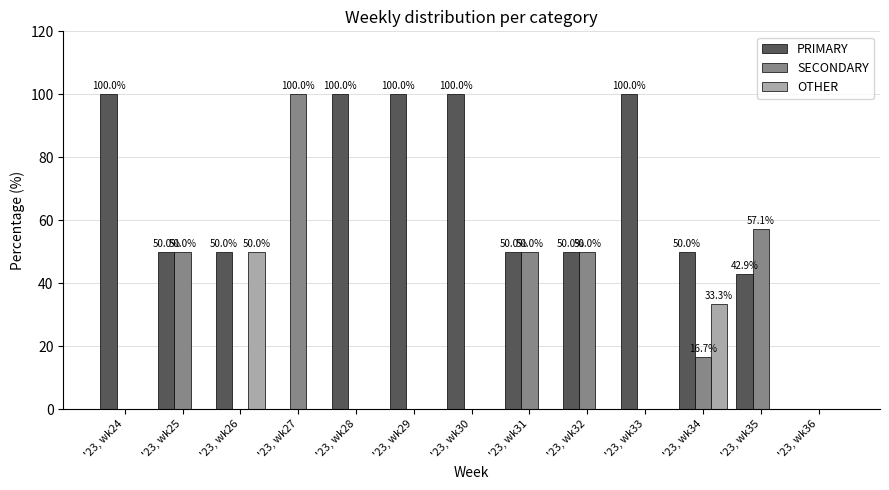

How many groups of bars are there?

13